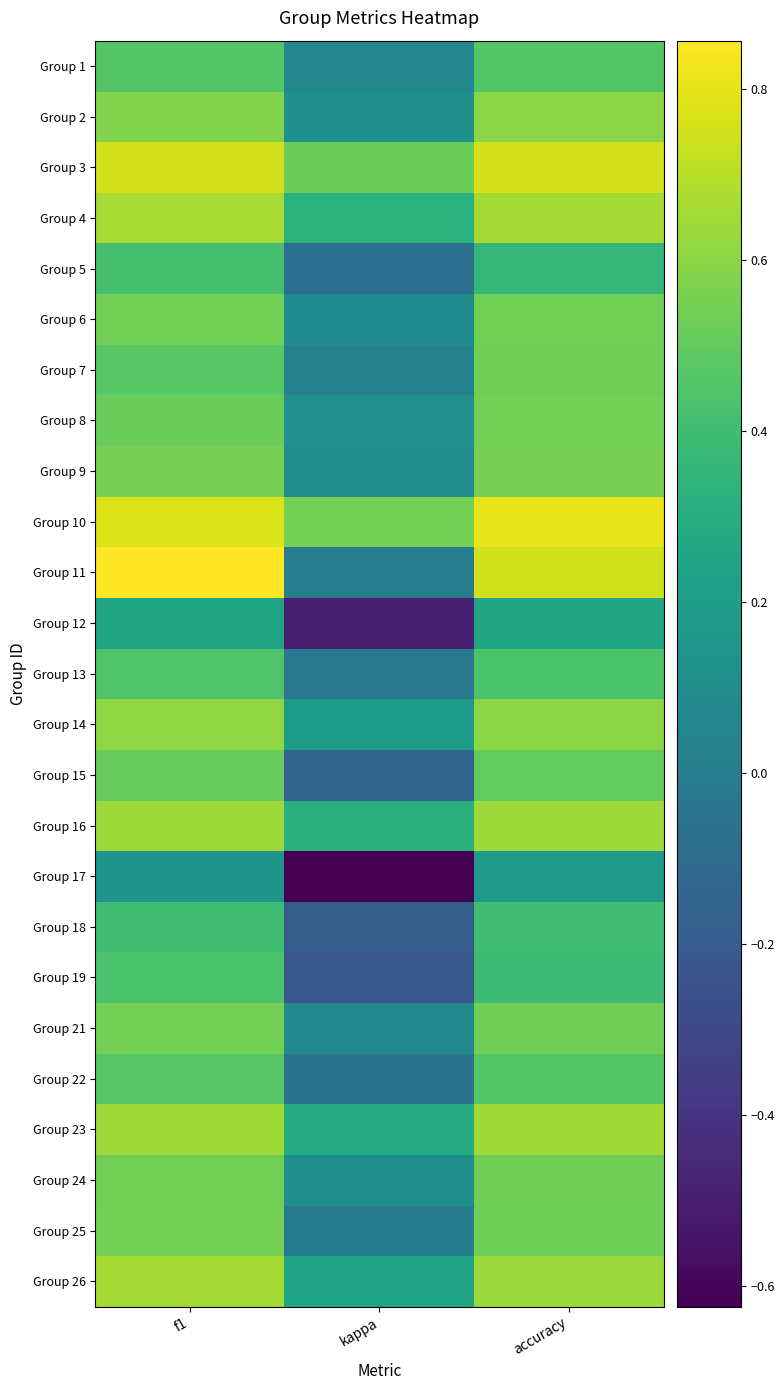

At how many categories does at least one series exceed 0?

3